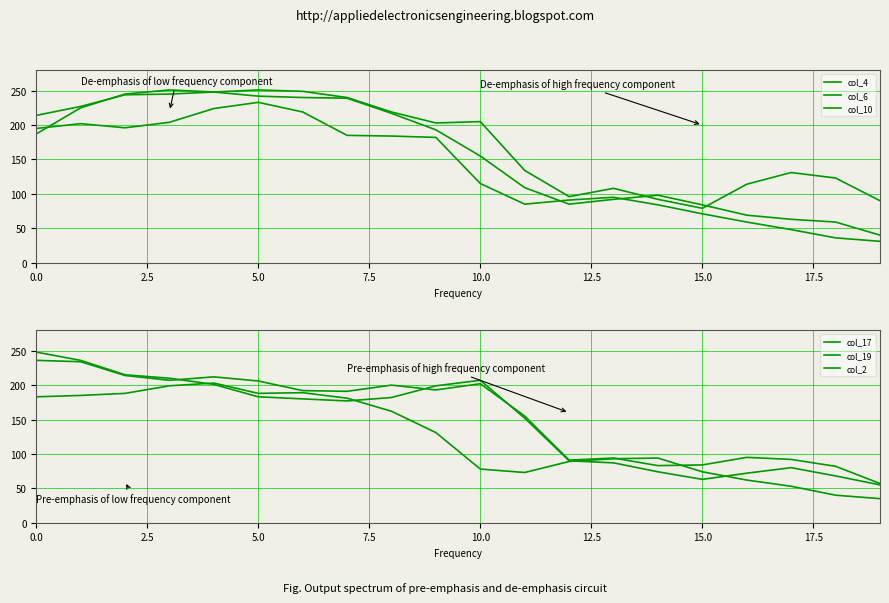

True or false: col_17 and col_2 intersect in this chart.

True